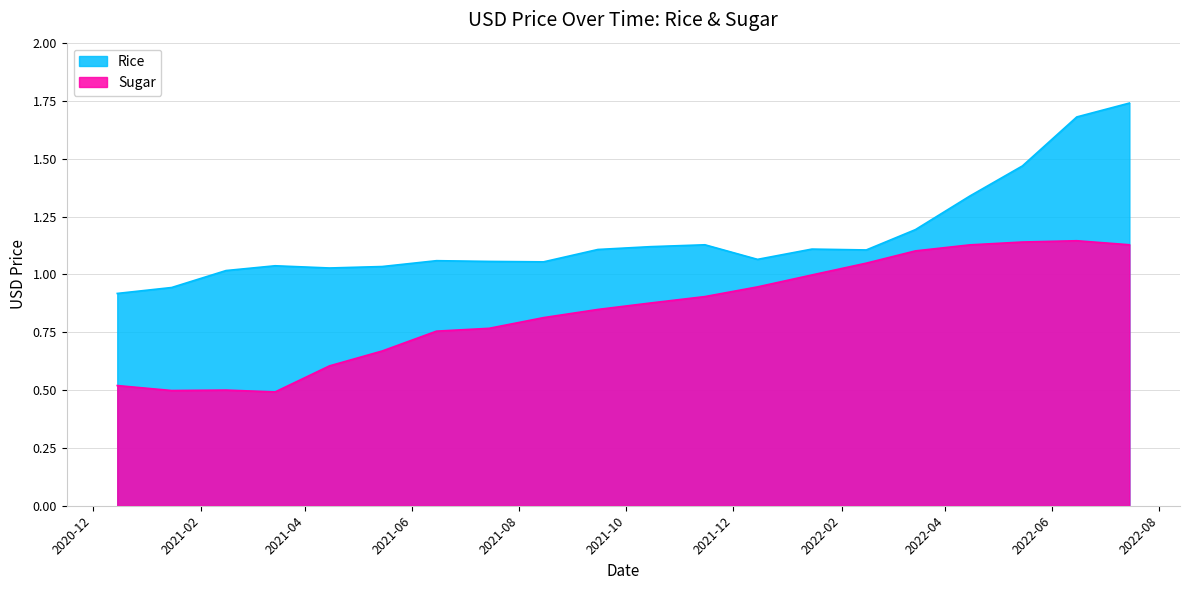

What is the sum of the Sugar values at 2021-11-15 and 2022-02-15?

2.0